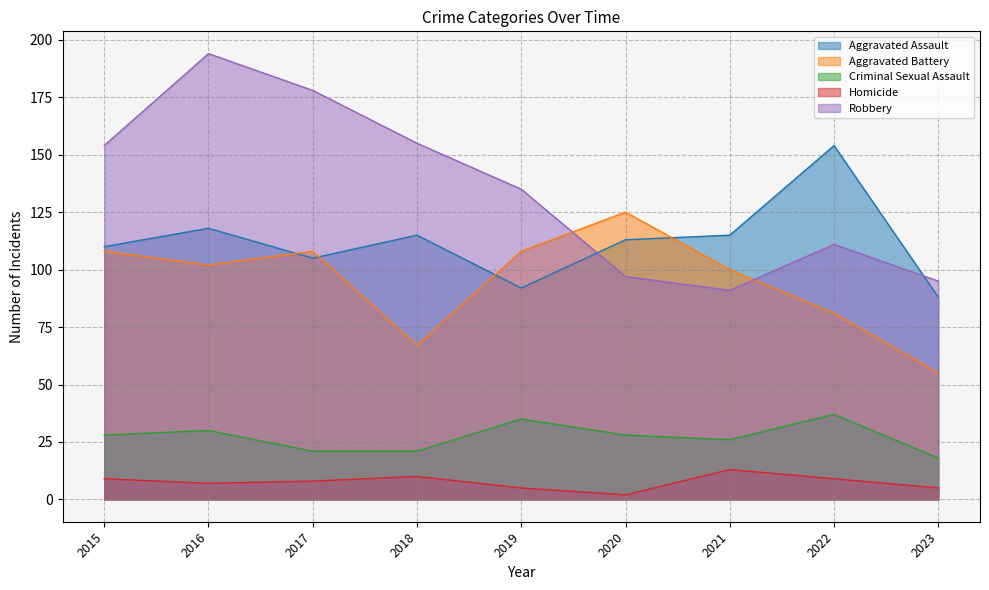

What is the value of the Aggravated Assault point at the 2nd from the left?

118